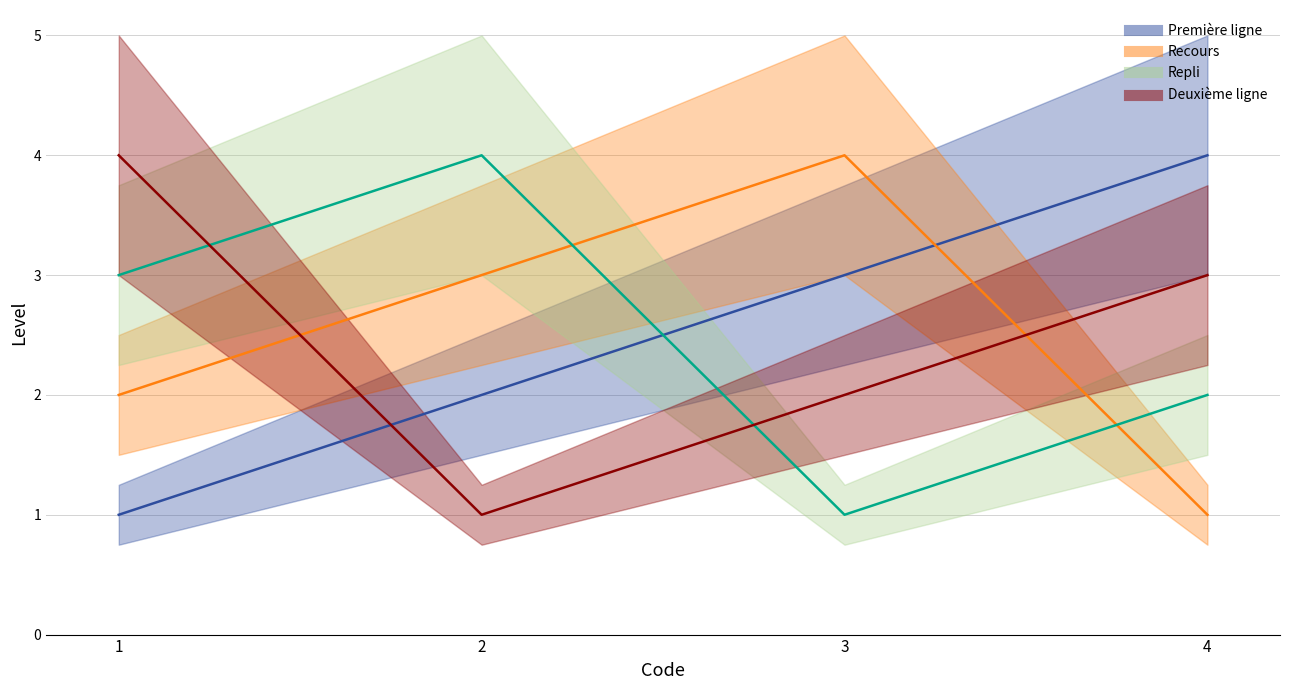

How many lines are shown in the chart?

4